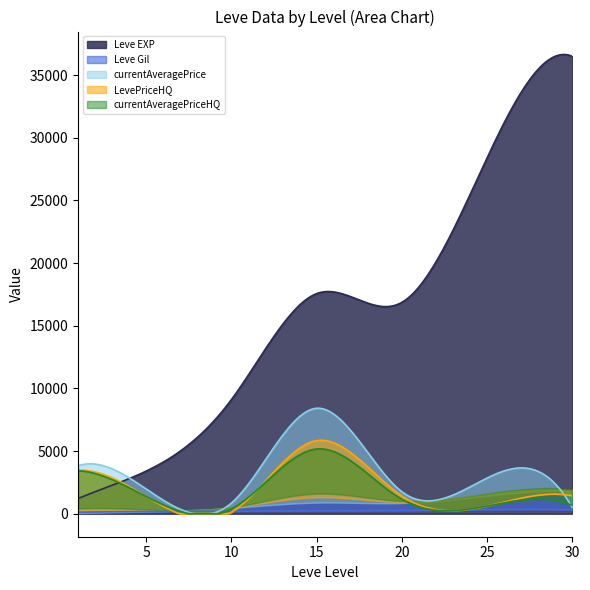

Which series changed the most between 6 and 36?

Leve EXP